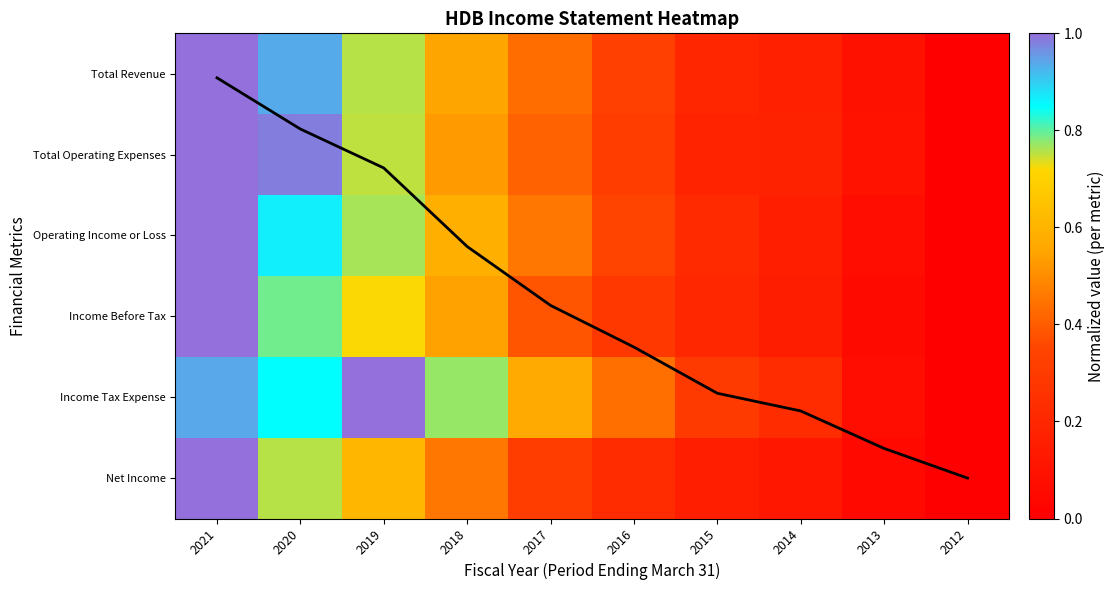

What is the difference between the maximum and minimum values in the Net Income series?

1.0